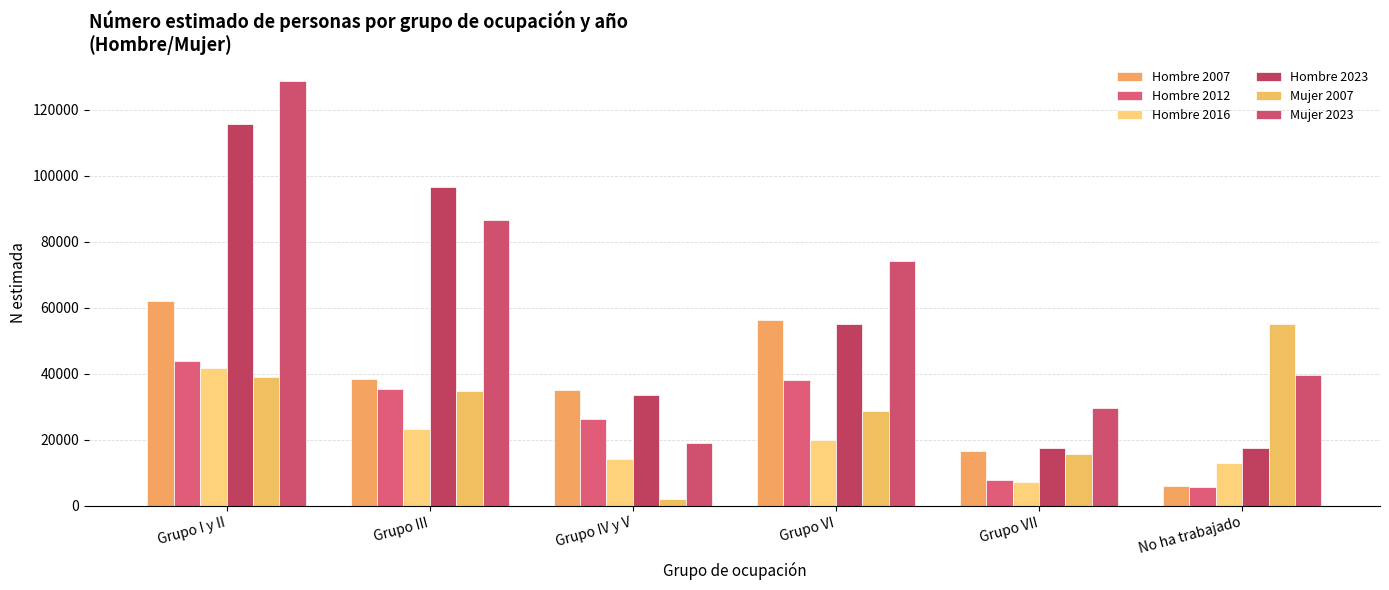

True or false: Hombre 2007 has a value of 35104 at Grupo IV y V.

True